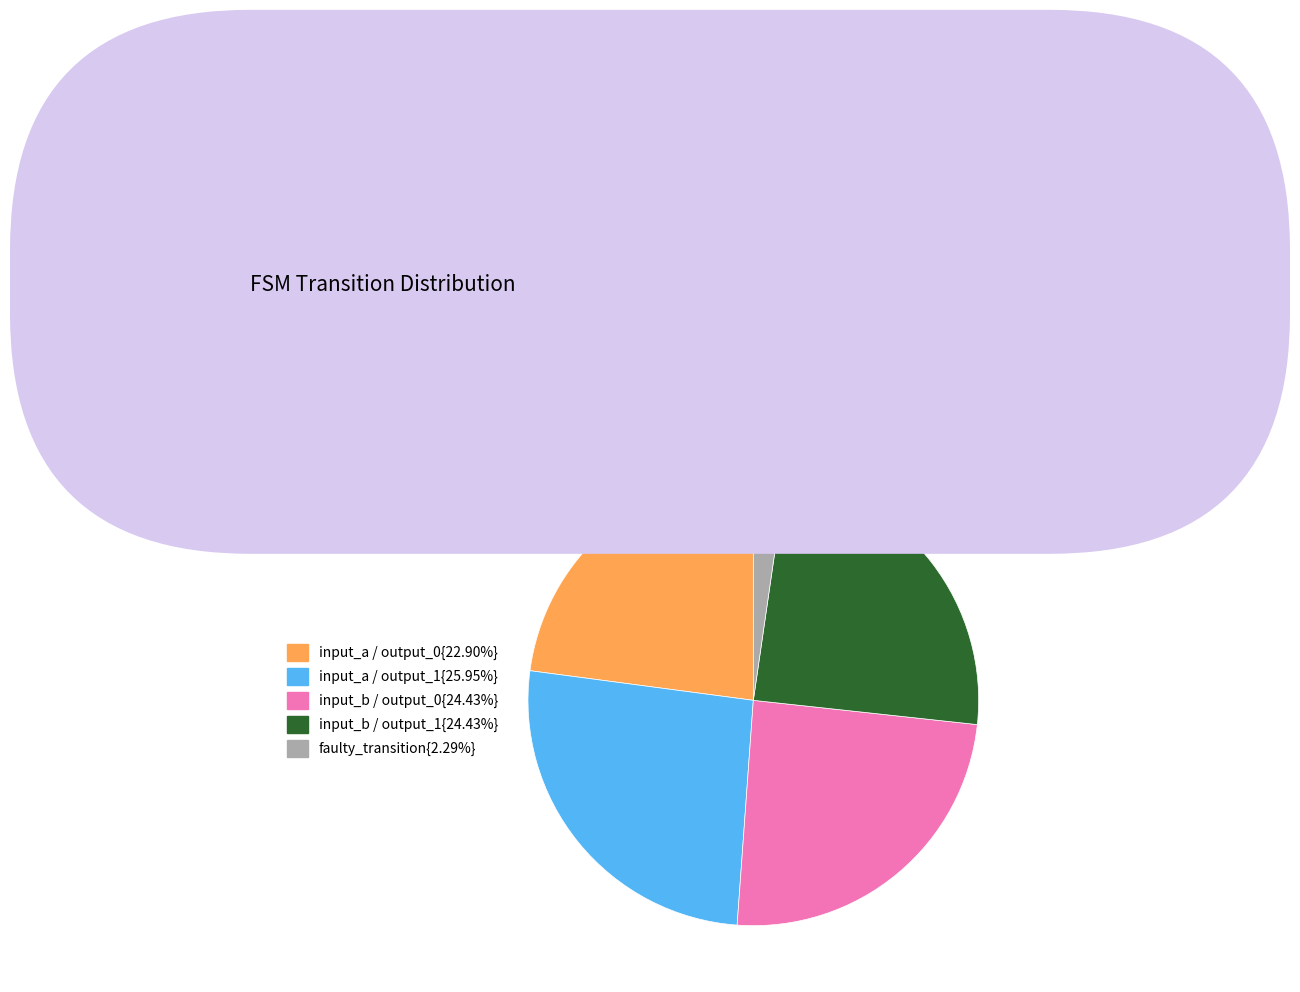

Is there a majority slice in this chart?

No